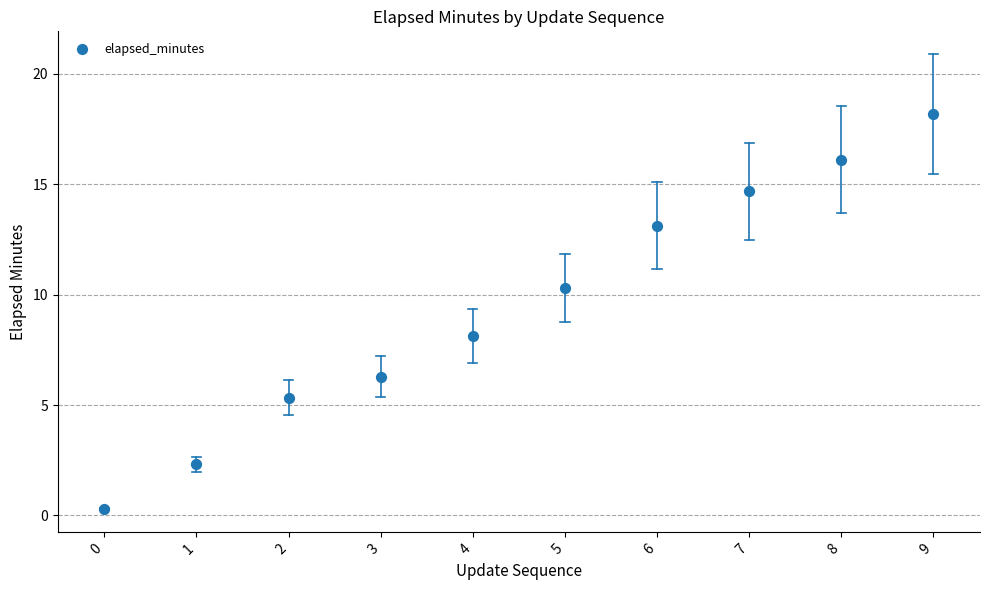

What is the average Y value?

9.5